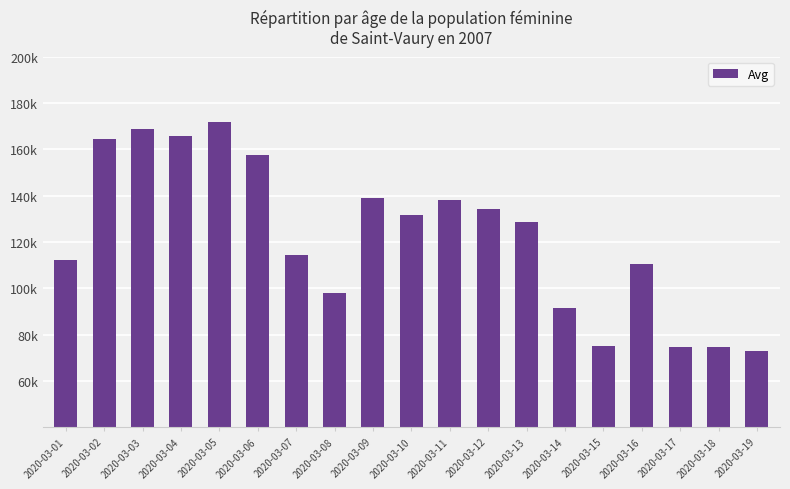

What is the average value?

122335.6